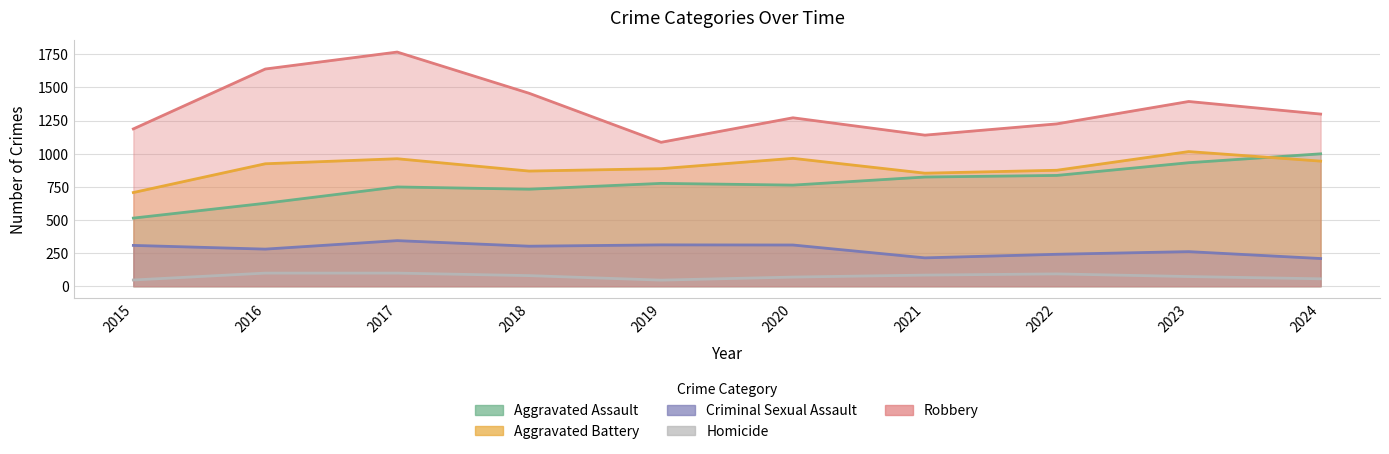

Is the value of Homicide at 2018 greater than the value of Robbery at 2023?

No